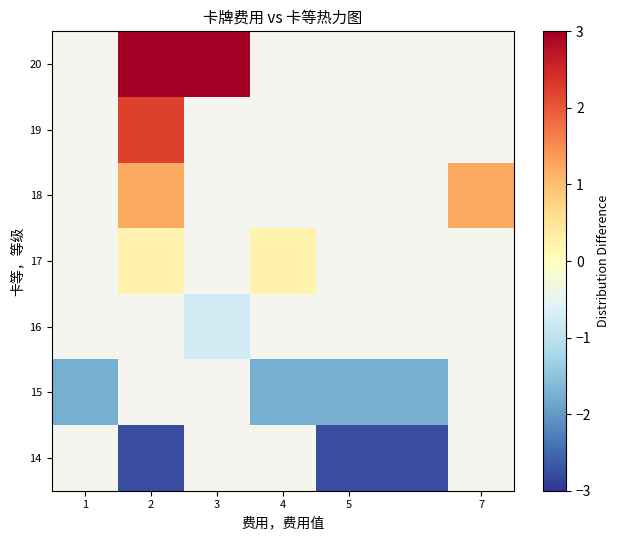

What is the smallest value displayed?

-2.8